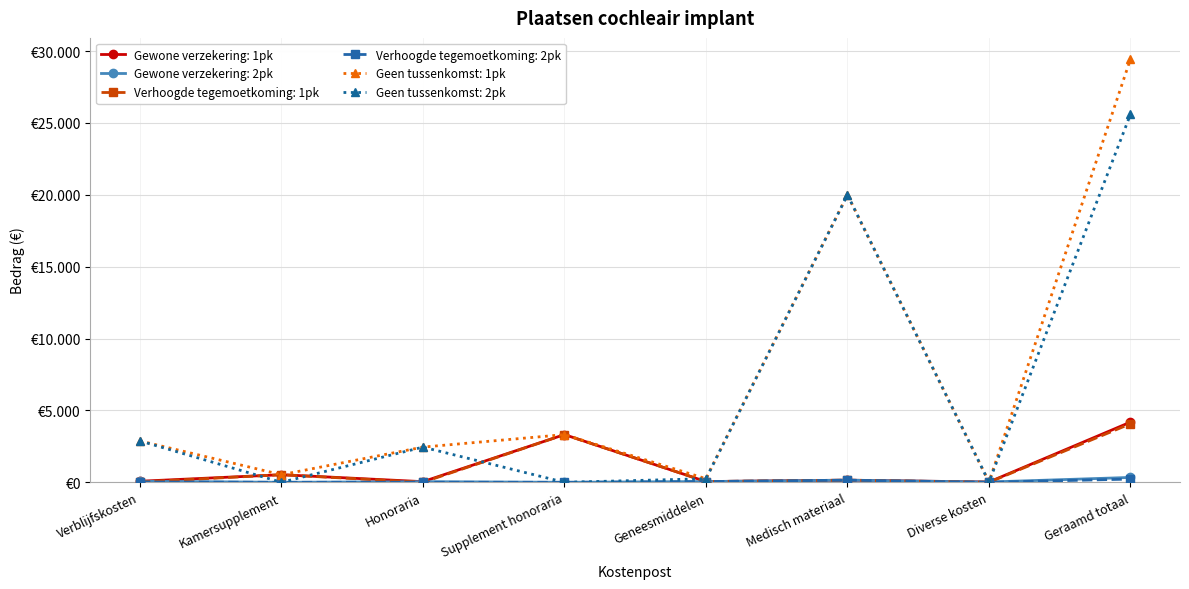

Which series changed the most between Medisch materiaal and Geraamd totaal?

Geen tussenkomst: 1pk